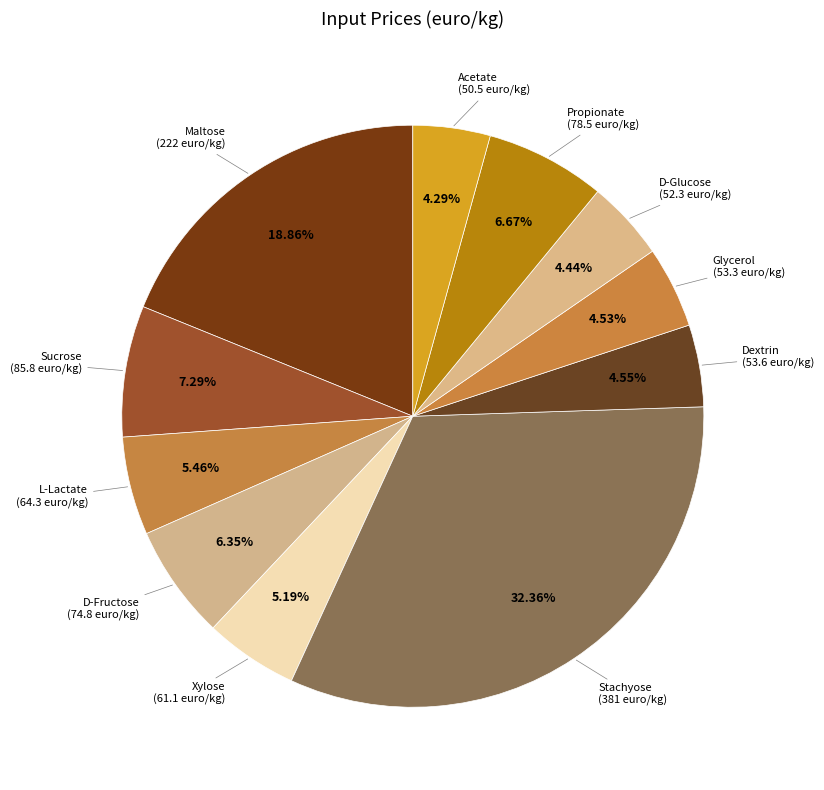

Count the number of slices in the pie.

11